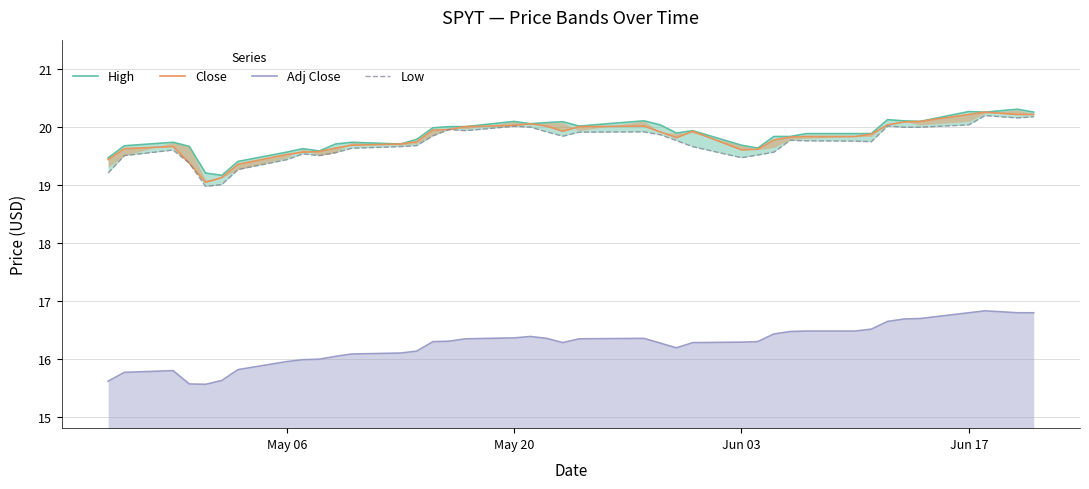

How many interior local valleys does the Adj Close series have?

3